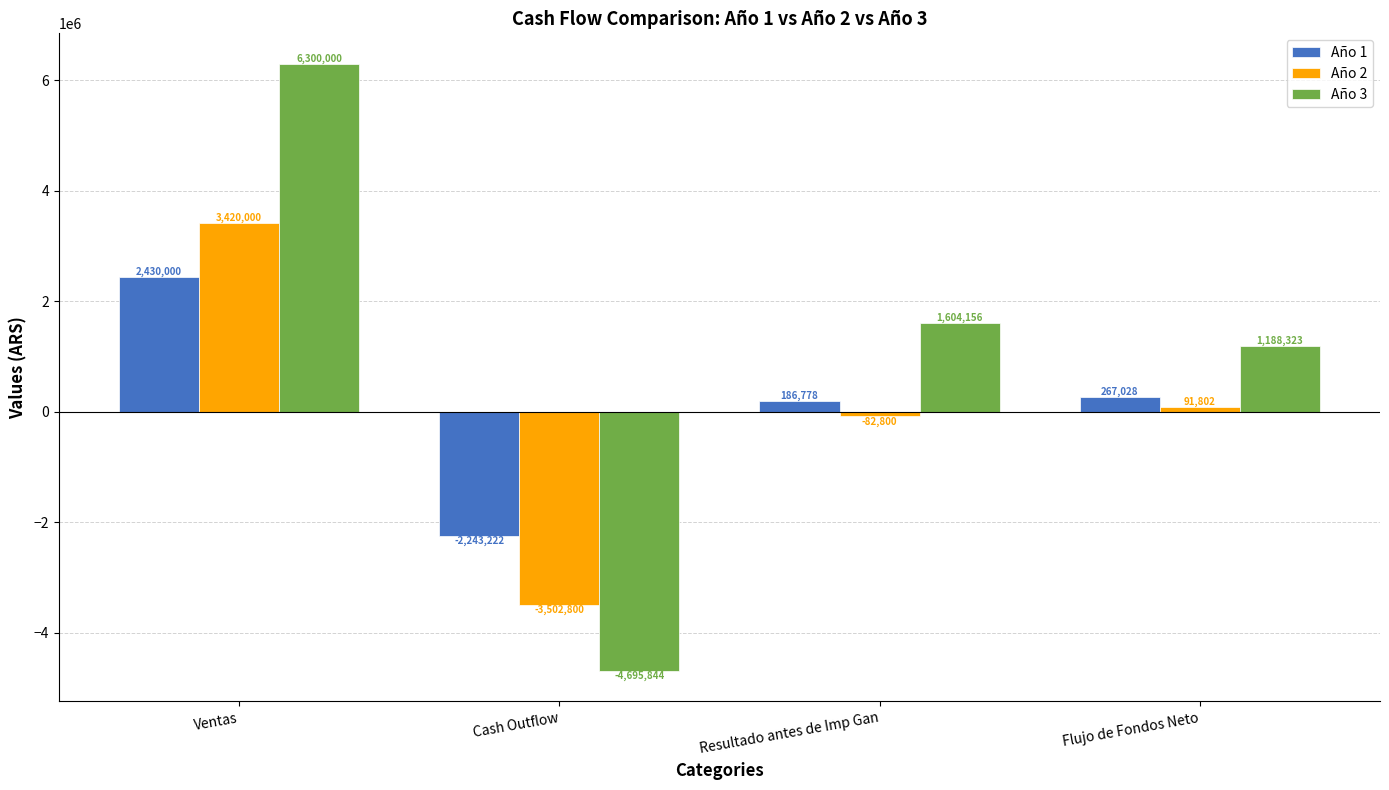

Which series has the largest total across all categories?

Año 3